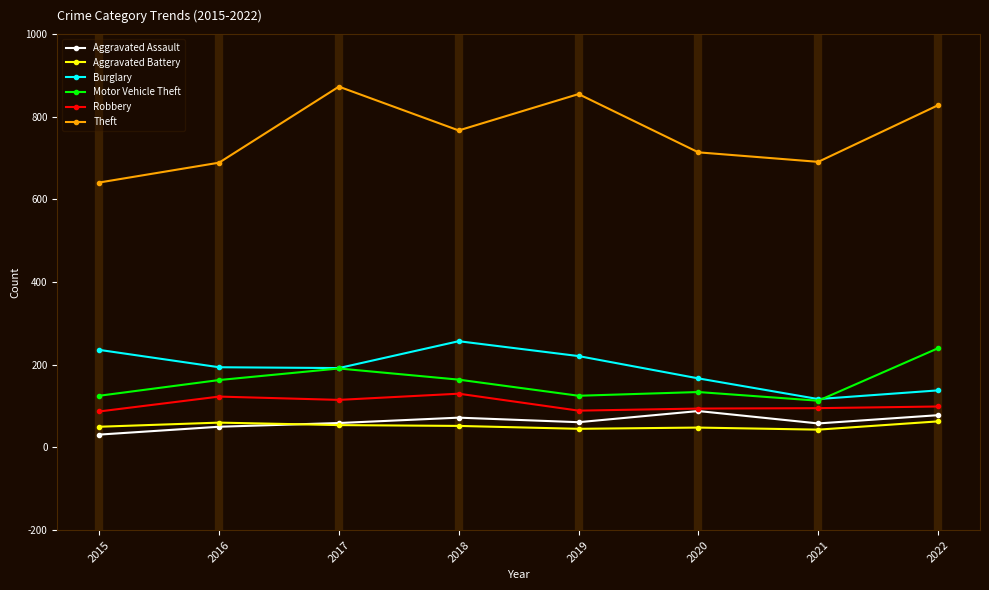

What is the maximum value for Aggravated Assault?

88